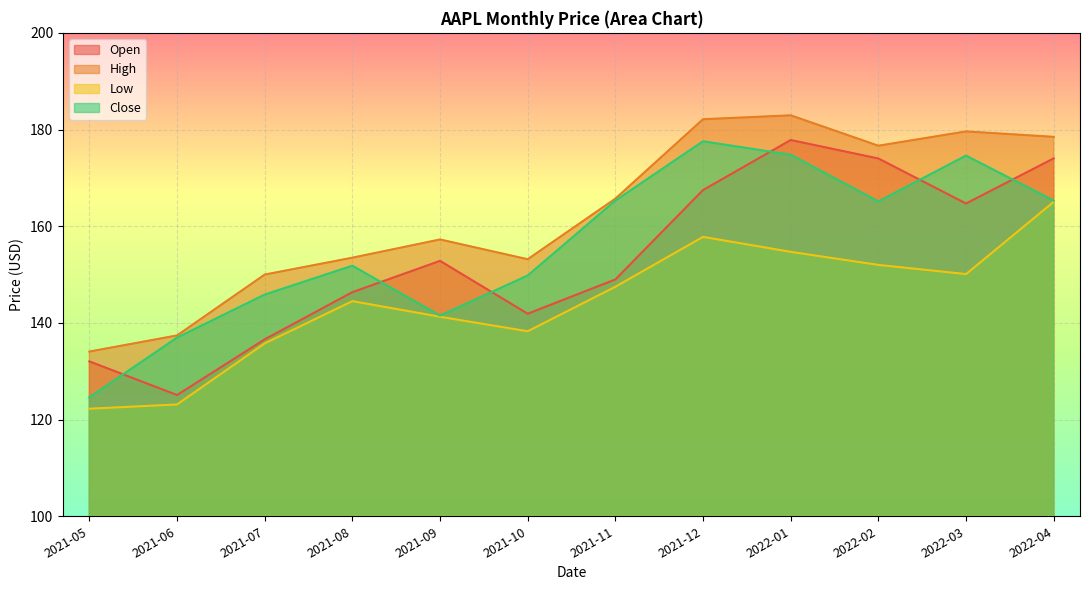

How many values in the Open series are below 152?

6